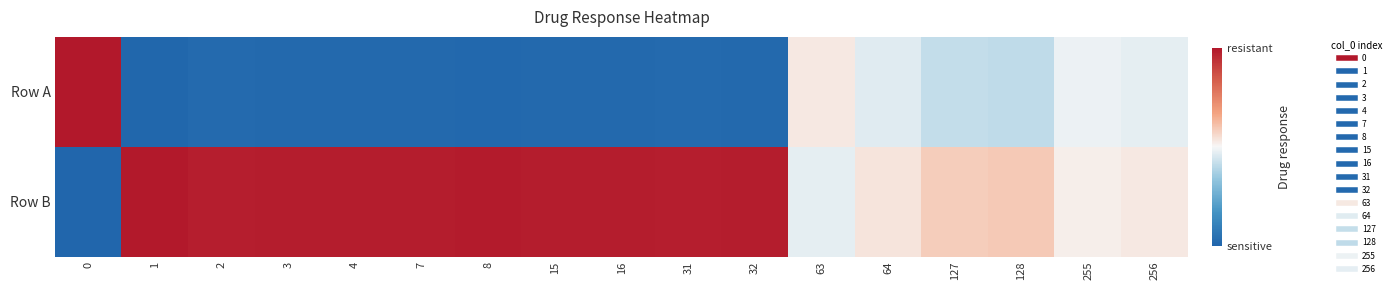

Reading left to right, what are all the values shown in this chart?

Row A: 0=1.8	1=0.0	2=0.0	3=0.0	4=0.0	7=0.0	8=0.0	15=0.0	16=0.0	31=0.0	32=0.0	63=0.5	64=0.5	127=0.4	128=0.4	255=0.5	256=0.5
Row B: 0=-0.8	1=1.0	2=1.0	3=1.0	4=1.0	7=1.0	8=1.0	15=1.0	16=1.0	31=1.0	32=1.0	63=0.5	64=0.5	127=0.6	128=0.6	255=0.5	256=0.5